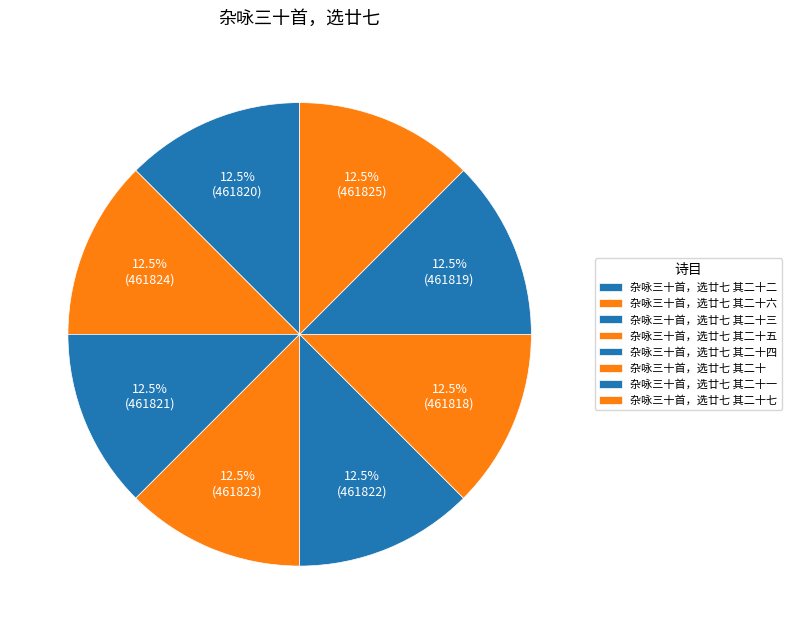

To the nearest percent, what is the average slice percentage?

12%